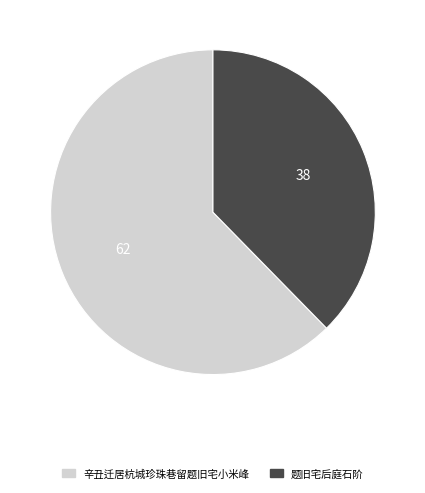

Is the sum of 题旧宅后庭石阶 and 辛丑迁居杭城珍珠巷留题旧宅小米峰 greater than half?

Yes